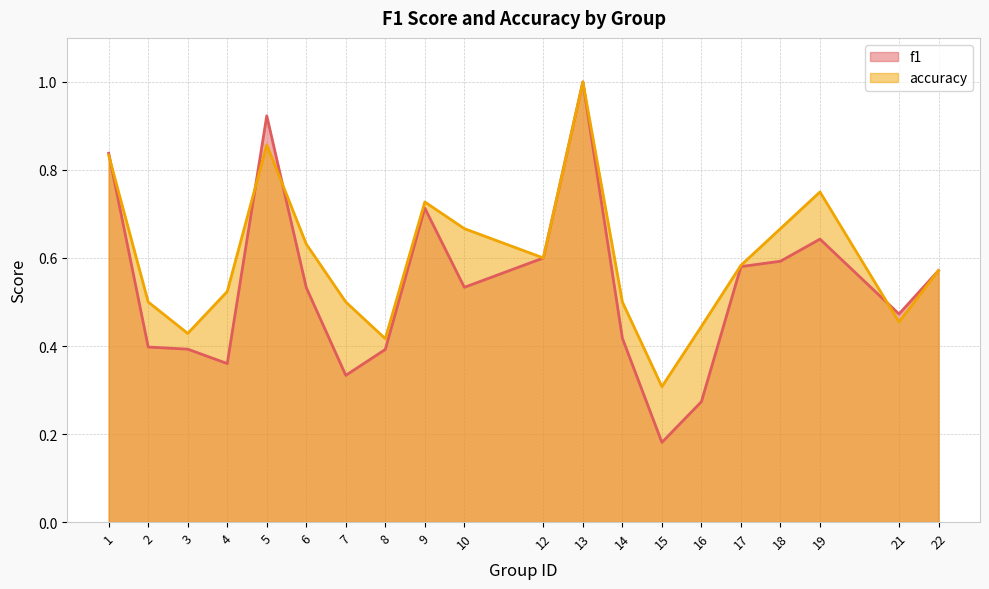

Between which two adjacent categories do f1 and accuracy first intersect?

1 and 2